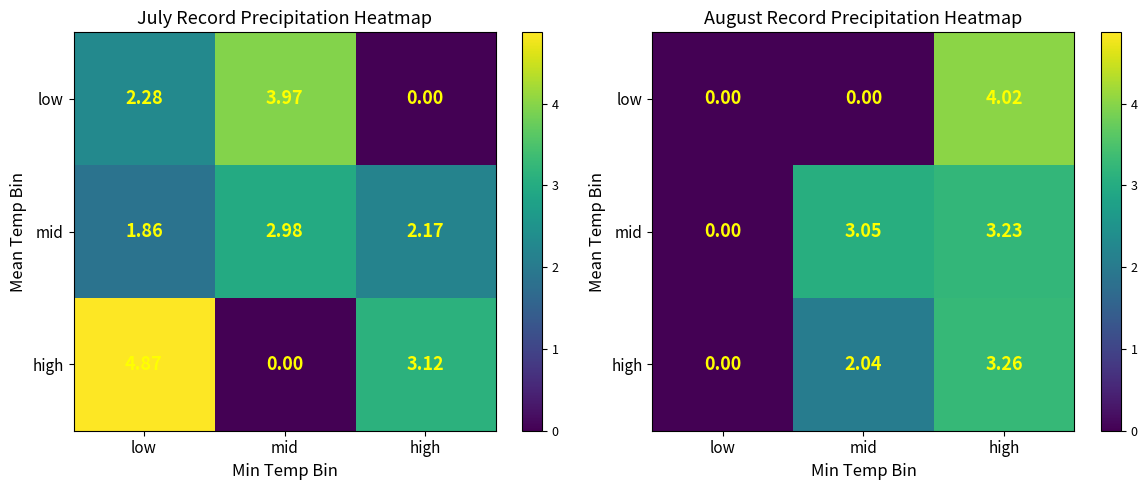

How many positive values does the low series have?

1